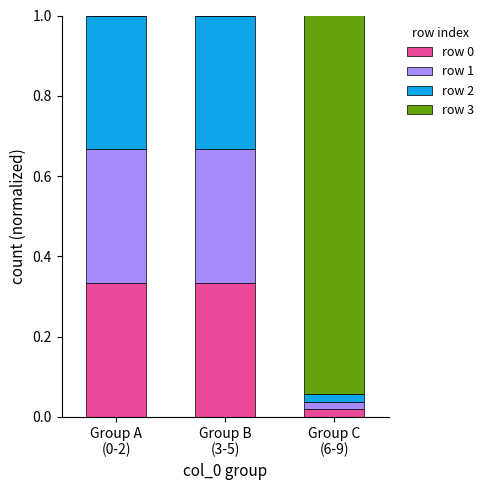

What is the sum of all row 0 values?

0.7